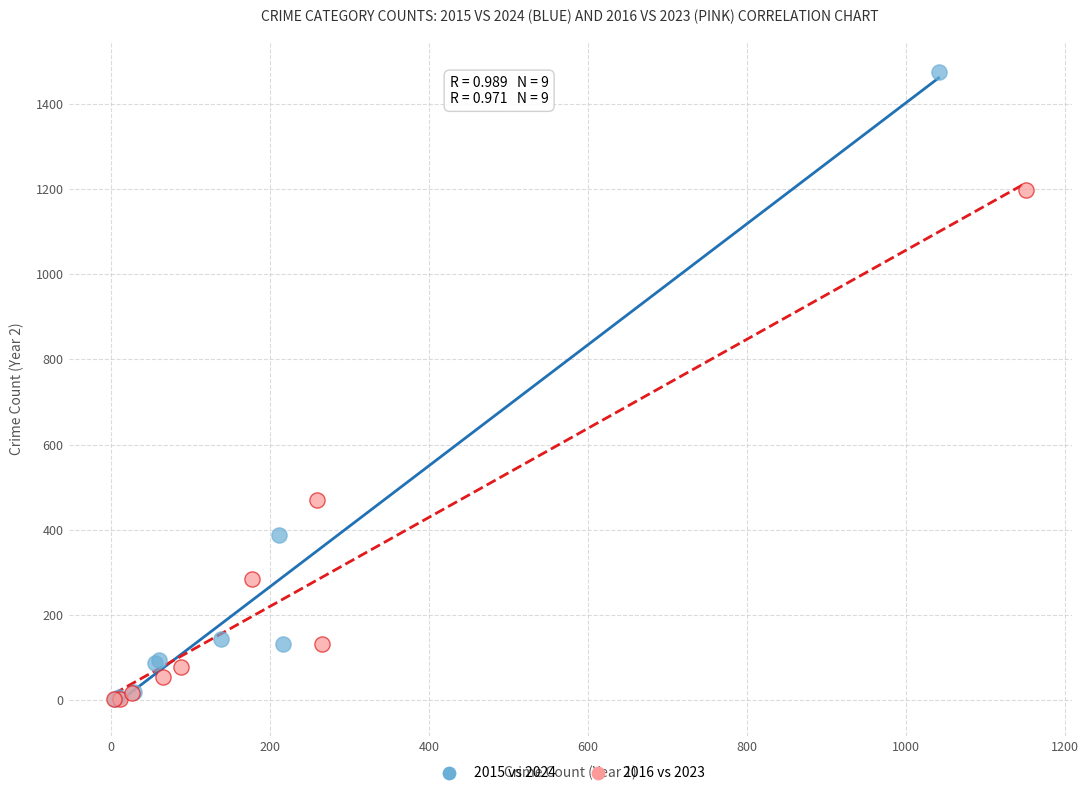

Which series has the widest spread of Y values?

2015 vs 2024